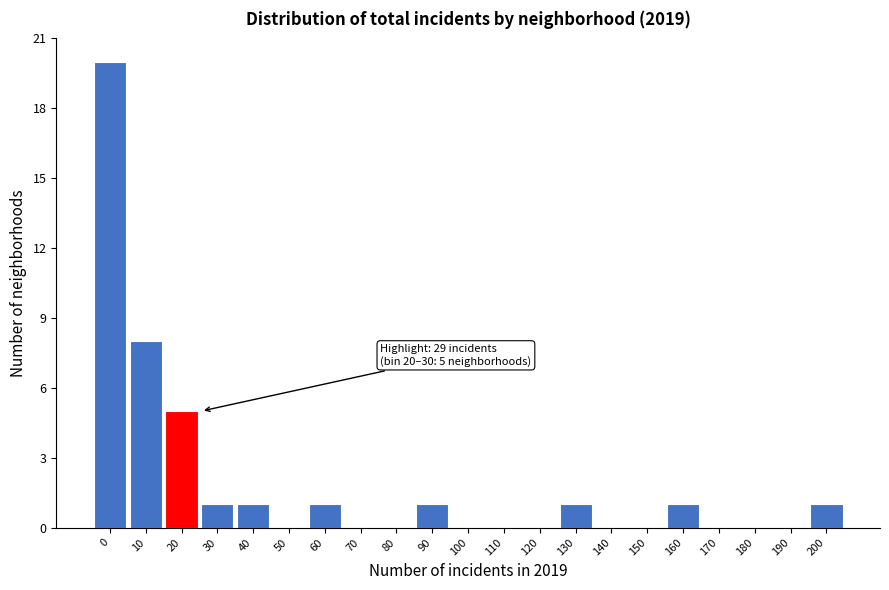

Is it true that the value at 120 is 12?

False